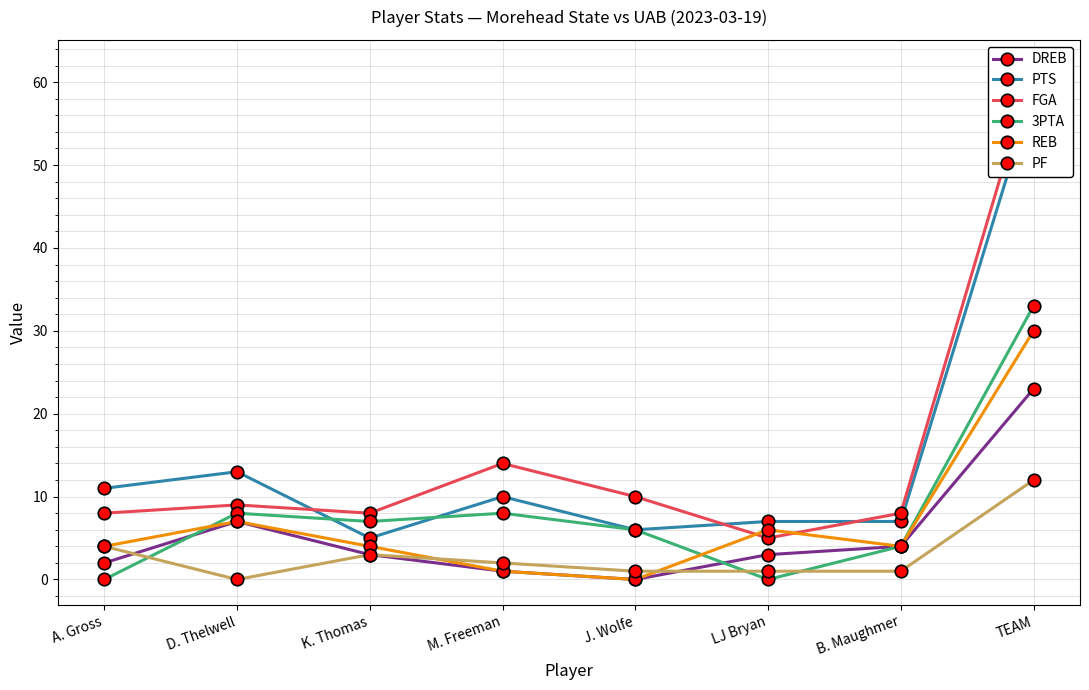

Where do 3PTA and REB first cross each other?

A. Gross and D. Thelwell